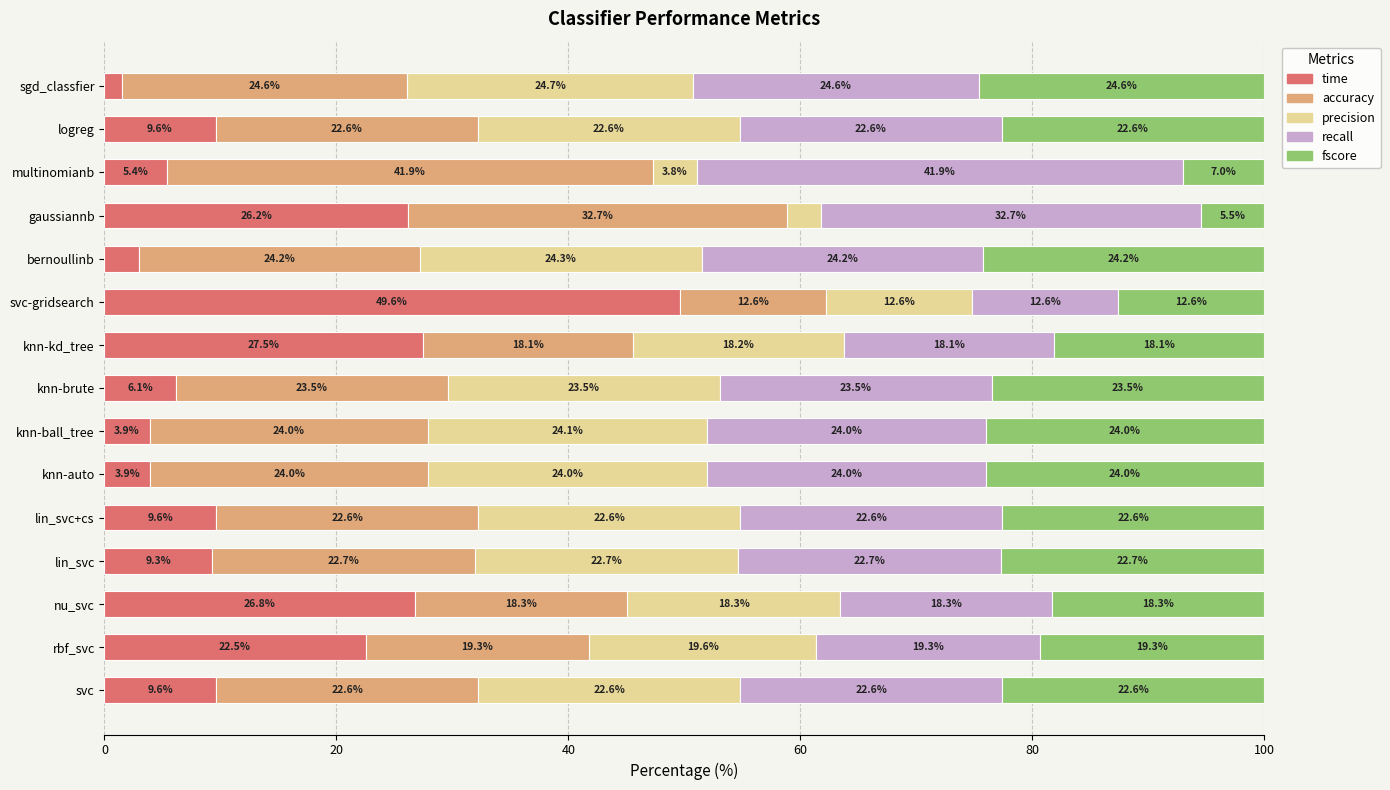

How many data points does each series have?

15